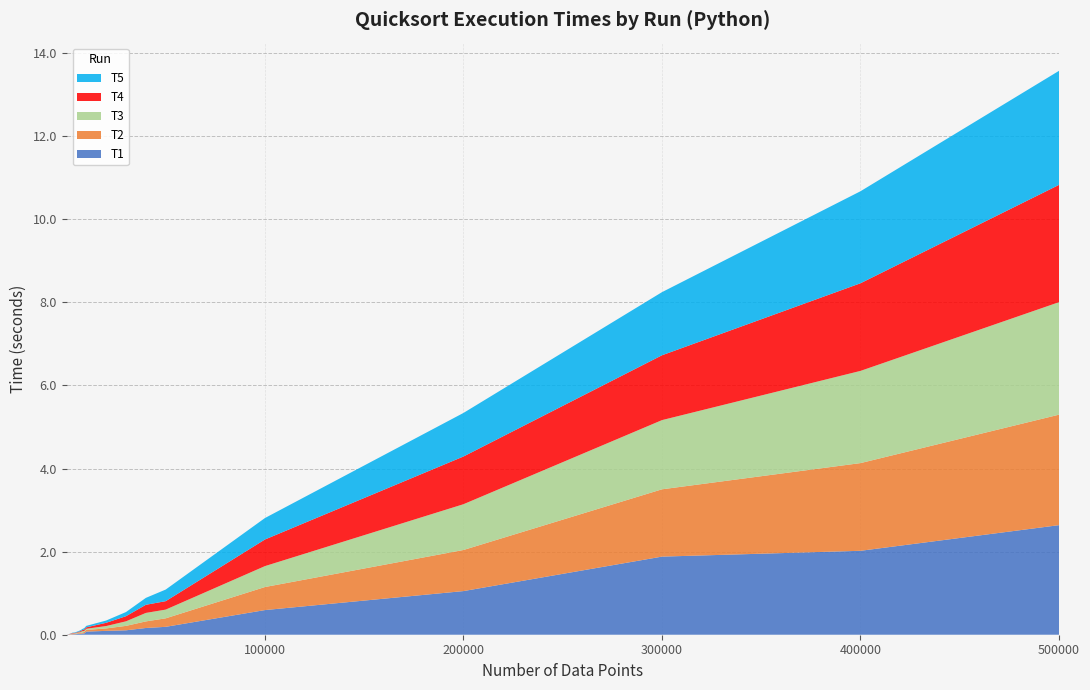

Reading left to right, list all the values displayed in this chart.

T1: 100=0.0	1000=0.0	2000=0.0	3000=0.0	4000=0.0	5000=0.0	6000=0.0	7000=0.0	8000=0.0	9000=0.0	10000=0.1	20000=0.1	30000=0.1	40000=0.2	50000=0.2	100000=0.6	200000=1.1	300000=1.9	400000=2.0	500000=2.6
T2: 100=0.0	1000=0.0	2000=0.0	3000=0.0	4000=0.0	5000=0.0	6000=0.0	7000=0.0	8000=0.0	9000=0.0	10000=0.0	20000=0.1	30000=0.1	40000=0.2	50000=0.2	100000=0.6	200000=1.0	300000=1.6	400000=2.1	500000=2.7
T3: 100=0.0	1000=0.0	2000=0.0	3000=0.0	4000=0.0	5000=0.0	6000=0.0	7000=0.0	8000=0.0	9000=0.0	10000=0.0	20000=0.1	30000=0.1	40000=0.2	50000=0.2	100000=0.5	200000=1.1	300000=1.7	400000=2.2	500000=2.7
T4: 100=0.0	1000=0.0	2000=0.0	3000=0.0	4000=0.0	5000=0.0	6000=0.0	7000=0.0	8000=0.0	9000=0.0	10000=0.0	20000=0.1	30000=0.1	40000=0.2	50000=0.2	100000=0.6	200000=1.1	300000=1.6	400000=2.1	500000=2.8
T5: 100=0.0	1000=0.0	2000=0.0	3000=0.0	4000=0.0	5000=0.0	6000=0.0	7000=0.0	8000=0.0	9000=0.0	10000=0.0	20000=0.1	30000=0.1	40000=0.2	50000=0.3	100000=0.5	200000=1.0	300000=1.5	400000=2.2	500000=2.7